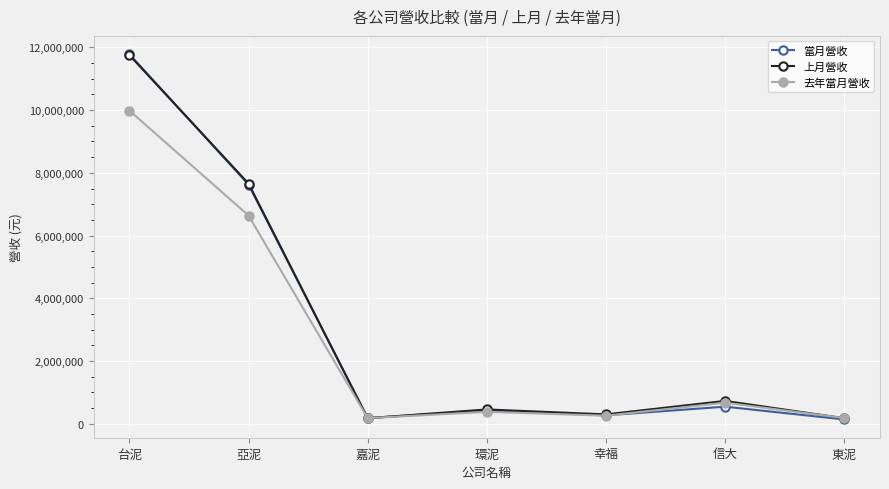

What is the label of the 6th point from the left?

信大